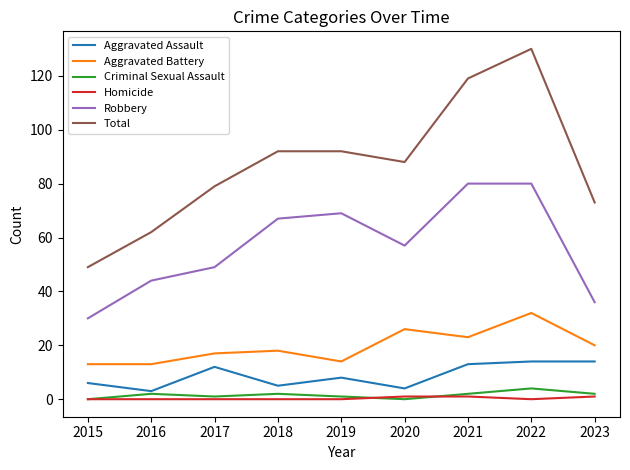

True or false: Robbery and Criminal Sexual Assault cross at least once.

False